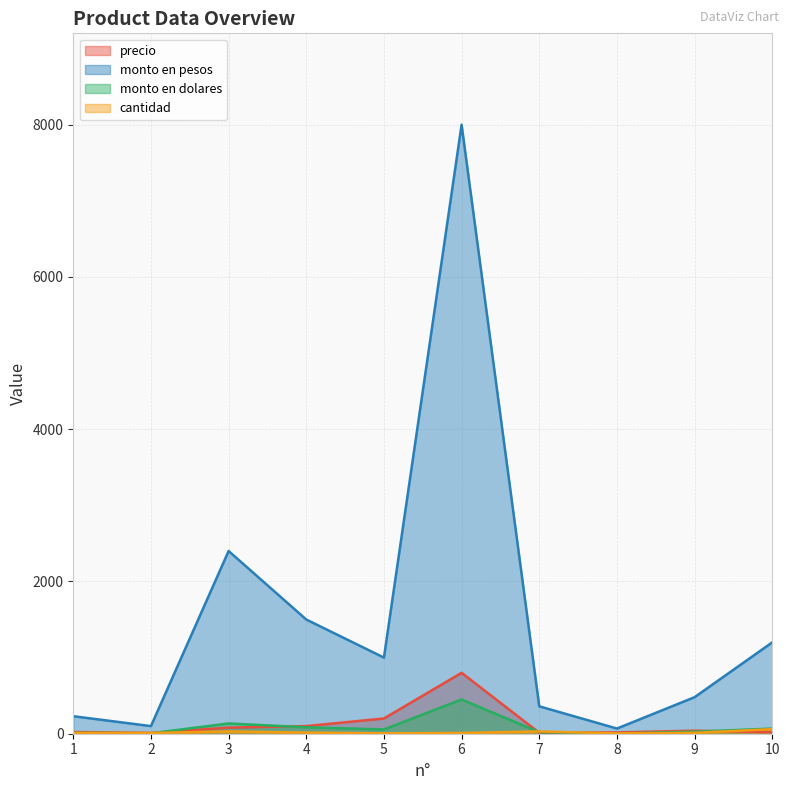

Which category has the lowest value in the cantidad series?

8